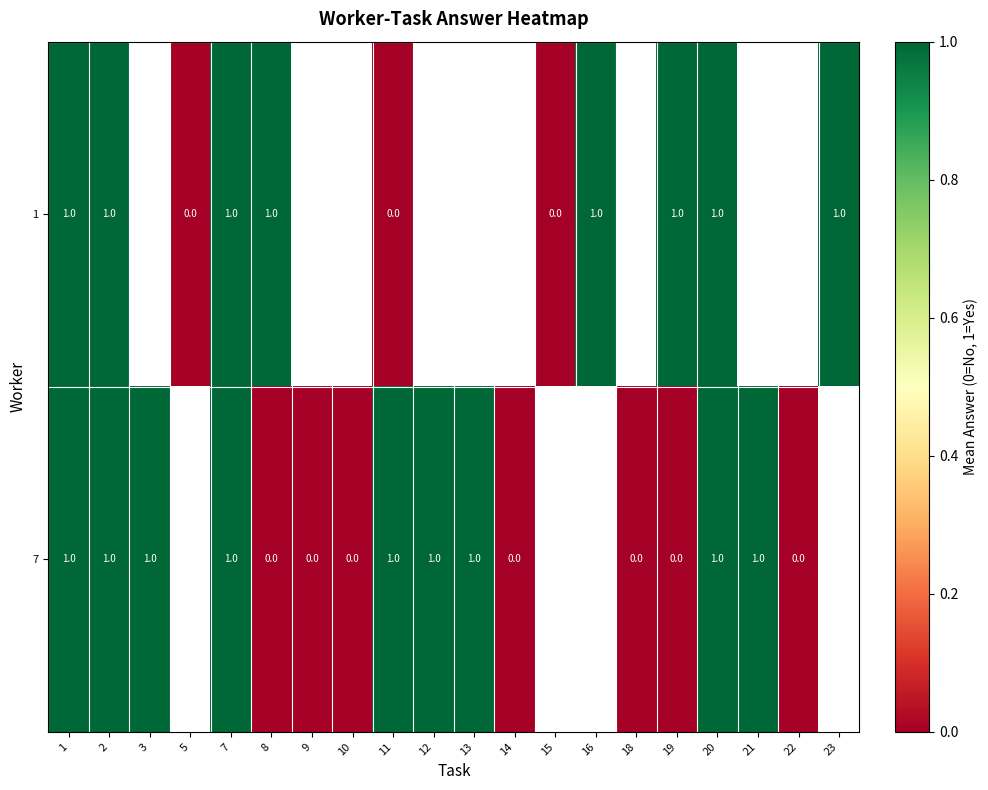

True or false: 1 has a value of 1 at 20.

True